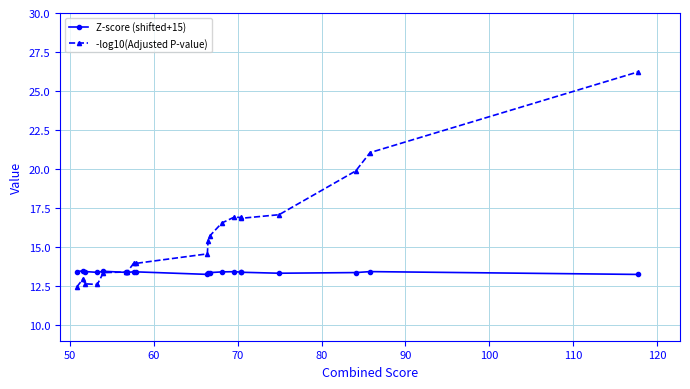

At how many categories does at least one series exceed 16?

8